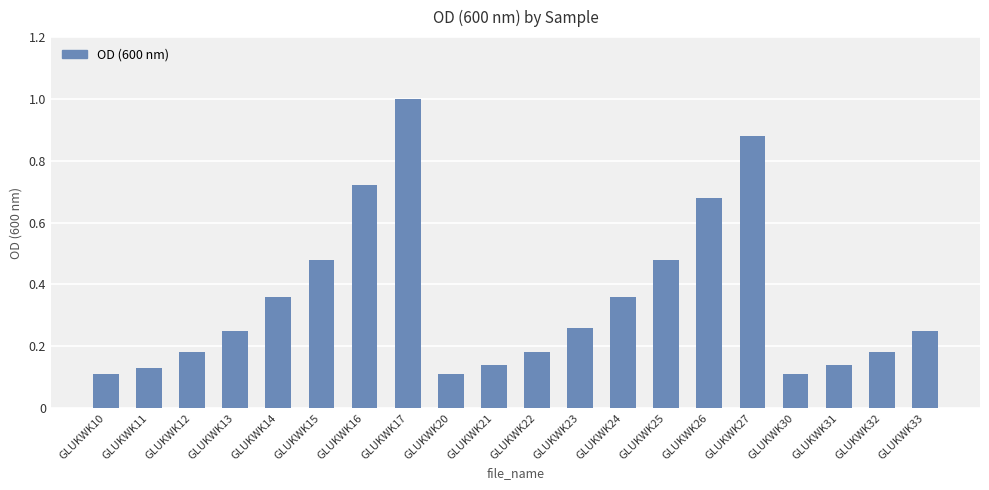

Between GLUKWK16 and GLUKWK17, which is larger?

GLUKWK17